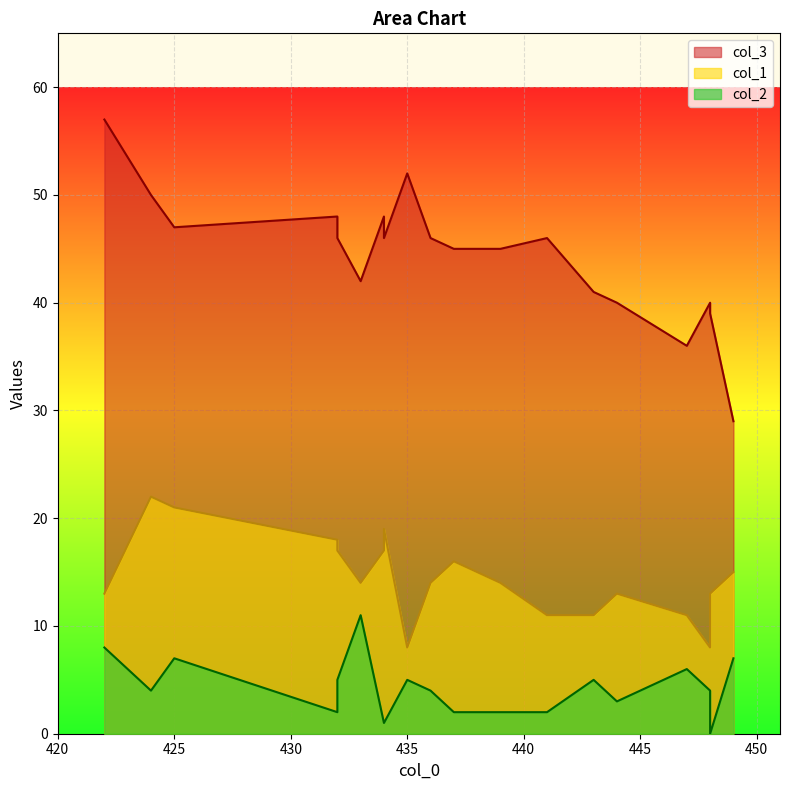

At which category does col_3 reach its first local peak?

432